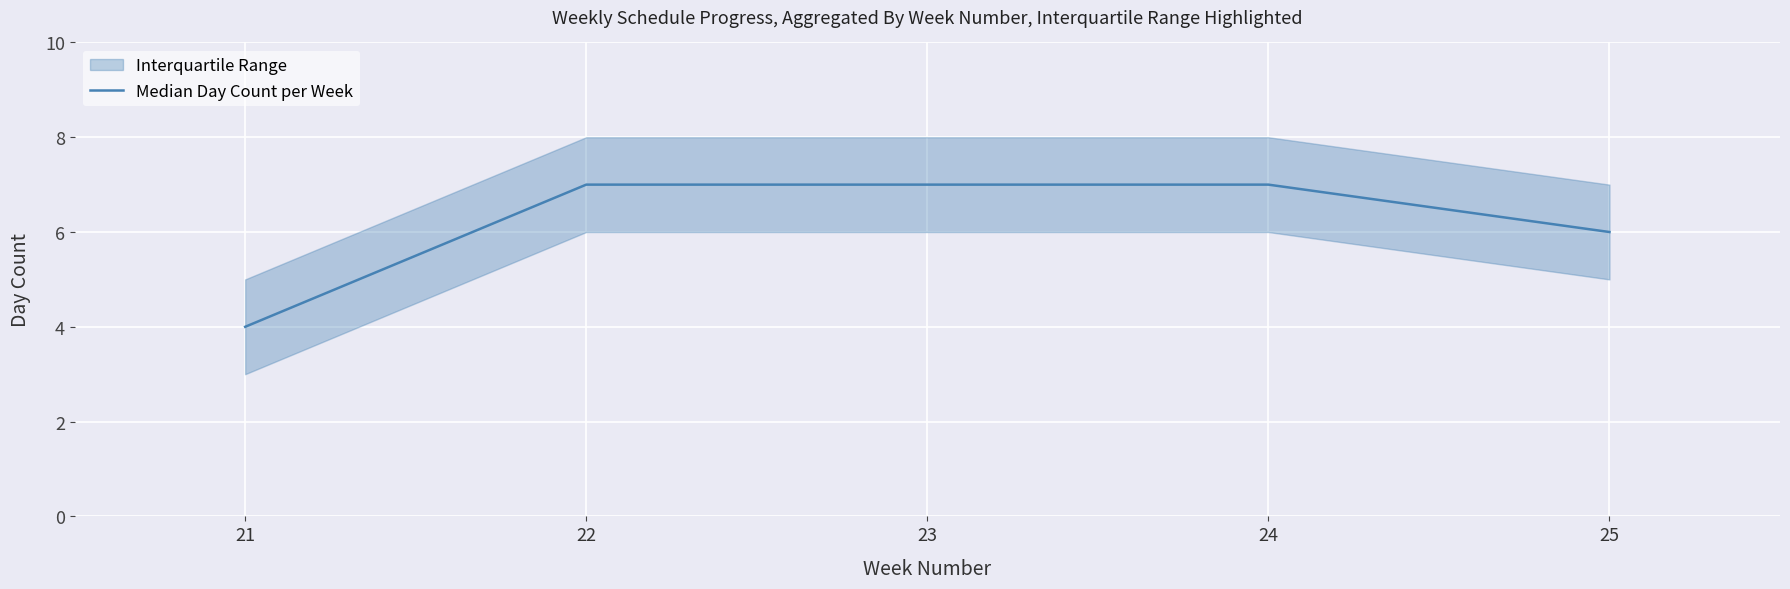

What is the sum of all values?

31